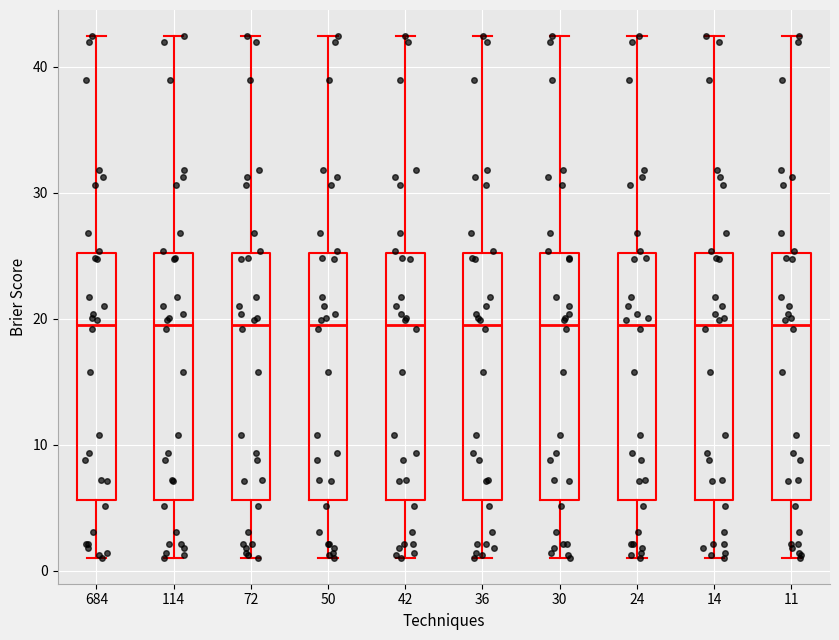

Where does the lower whisker of the box at x = 36 end on the y-axis? The values are not printed on the chart, so give them approximately, as read against the axis.

1